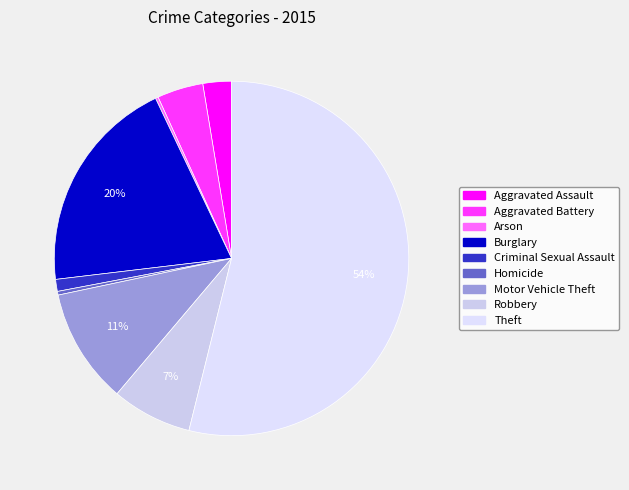

Is the sum of Motor Vehicle Theft and Robbery greater than half?

No